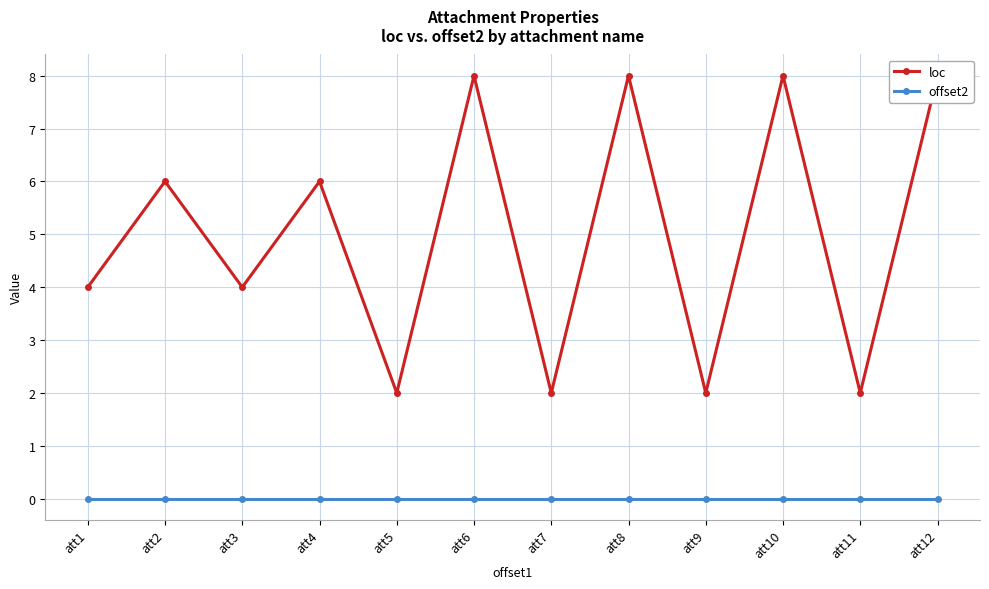

True or false: offset2 and loc cross at least once.

False